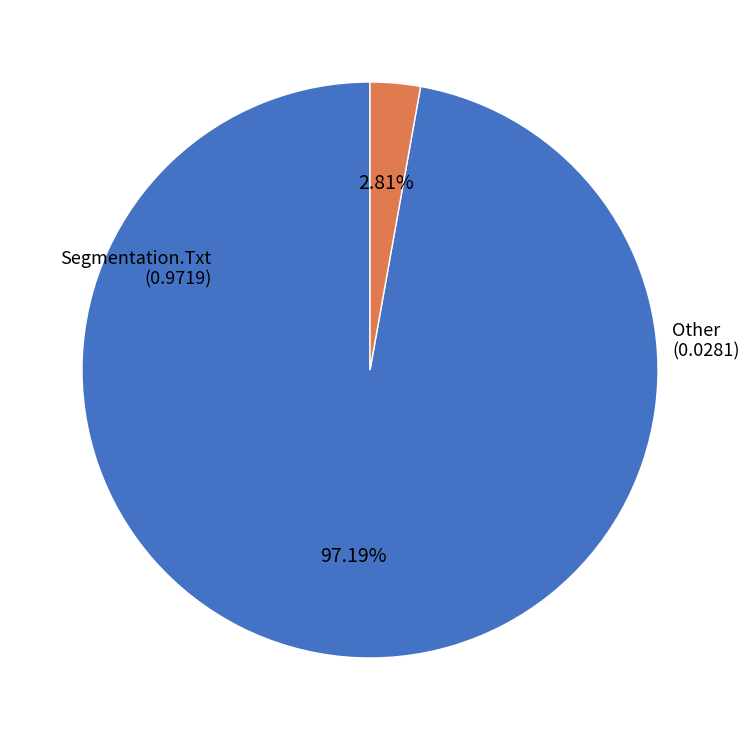

To the nearest percent, what is the combined percentage of Segmentation.Txt and Other?

100%